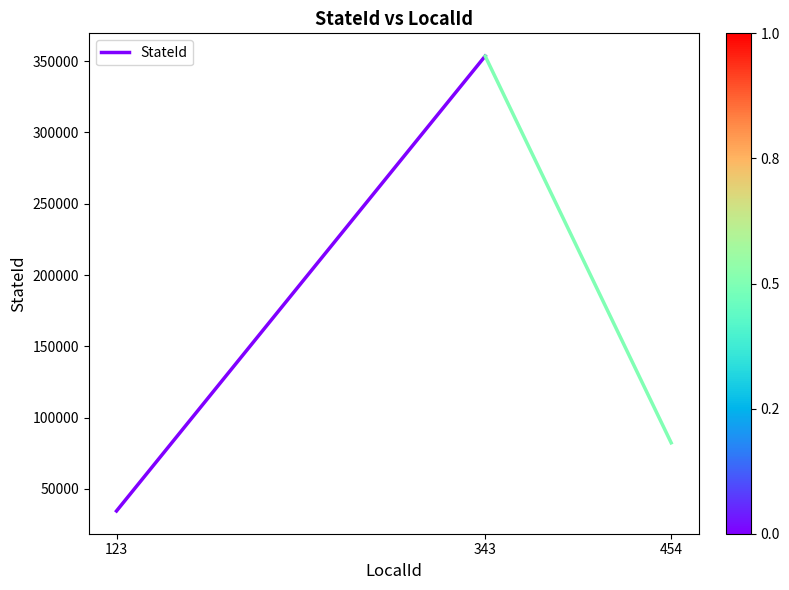

How many values are below 353543?

1